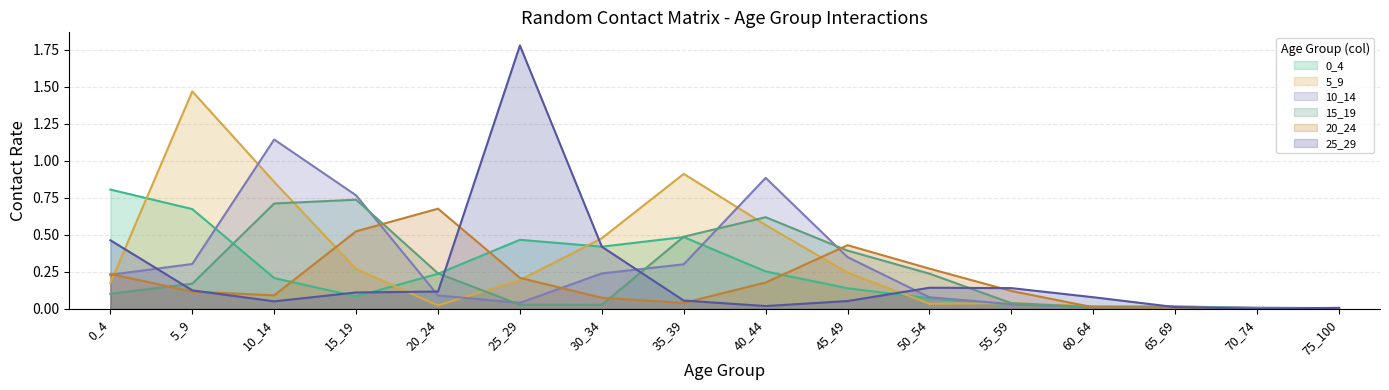

Reading right to left, what are all the values shown in this chart?

0_4: 75_100=0.0	70_74=0.0	65_69=0.0	60_64=0.0	55_59=0.0	50_54=0.1	45_49=0.1	40_44=0.3	35_39=0.5	30_34=0.4	25_29=0.5	20_24=0.2	15_19=0.1	10_14=0.2	5_9=0.7	0_4=0.8
5_9: 75_100=0.0	70_74=0.0	65_69=0.0	60_64=0.0	55_59=0.0	50_54=0.0	45_49=0.2	40_44=0.6	35_39=0.9	30_34=0.5	25_29=0.2	20_24=0.0	15_19=0.3	10_14=0.9	5_9=1.5	0_4=0.2
10_14: 75_100=0.0	70_74=0.0	65_69=0.0	60_64=0.0	55_59=0.0	50_54=0.1	45_49=0.3	40_44=0.9	35_39=0.3	30_34=0.2	25_29=0.0	20_24=0.1	15_19=0.8	10_14=1.1	5_9=0.3	0_4=0.2
15_19: 75_100=0.0	70_74=0.0	65_69=0.0	60_64=0.0	55_59=0.0	50_54=0.2	45_49=0.4	40_44=0.6	35_39=0.5	30_34=0.0	25_29=0.0	20_24=0.2	15_19=0.7	10_14=0.7	5_9=0.2	0_4=0.1
20_24: 75_100=0.0	70_74=0.0	65_69=0.0	60_64=0.0	55_59=0.1	50_54=0.3	45_49=0.4	40_44=0.2	35_39=0.0	30_34=0.1	25_29=0.2	20_24=0.7	15_19=0.5	10_14=0.1	5_9=0.1	0_4=0.2
25_29: 75_100=0.0	70_74=0.0	65_69=0.0	60_64=0.1	55_59=0.1	50_54=0.1	45_49=0.1	40_44=0.0	35_39=0.1	30_34=0.4	25_29=1.8	20_24=0.1	15_19=0.1	10_14=0.1	5_9=0.1	0_4=0.5